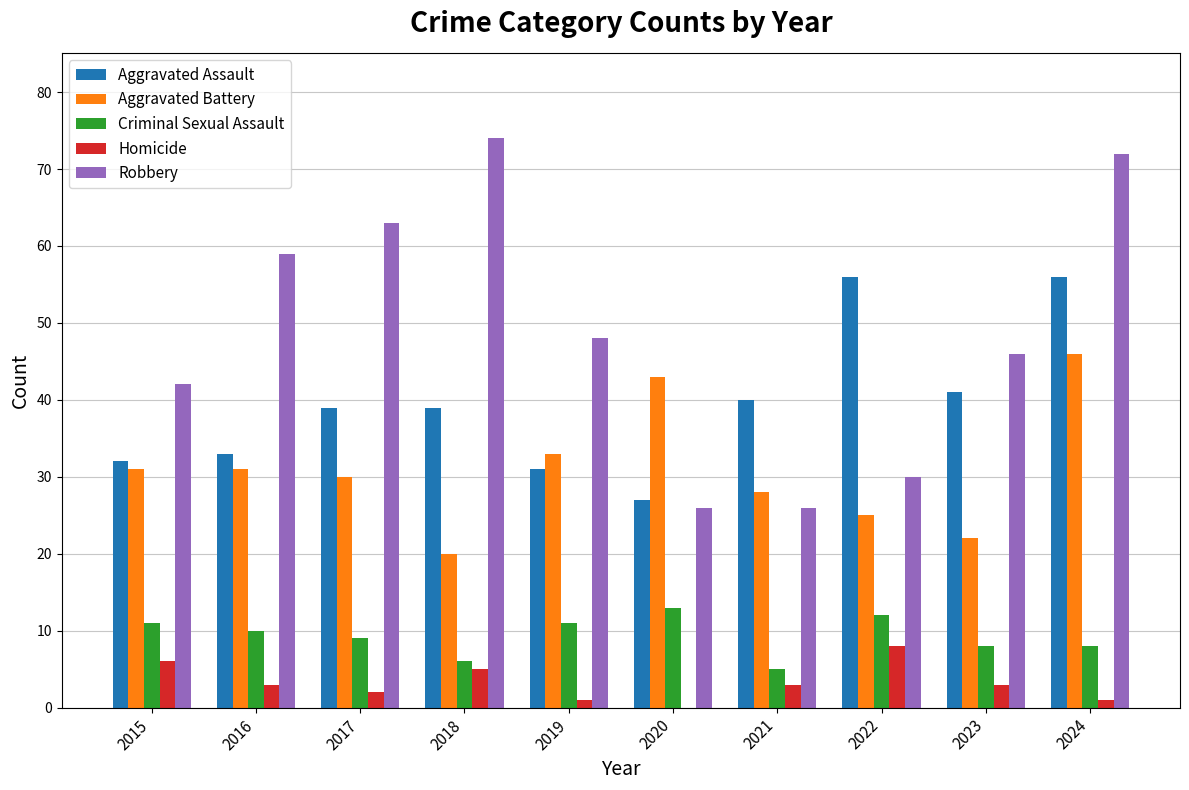

Count the number of data series in this chart.

5